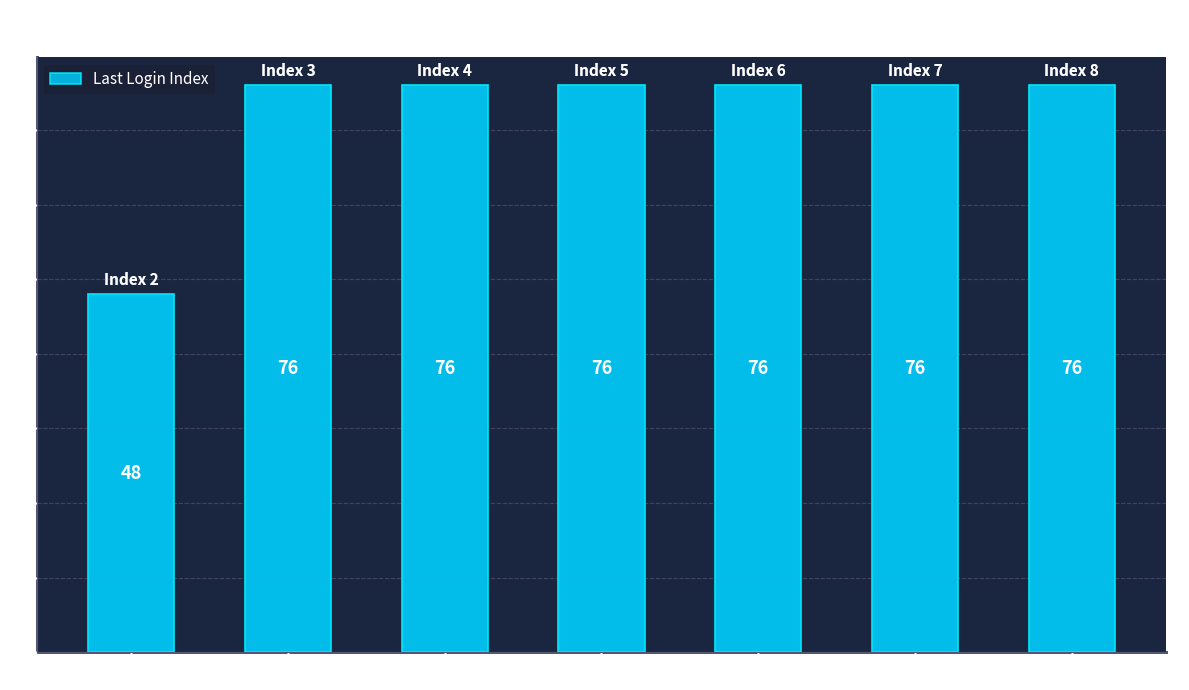

Is it true that the value at Index 8 is 76?

True